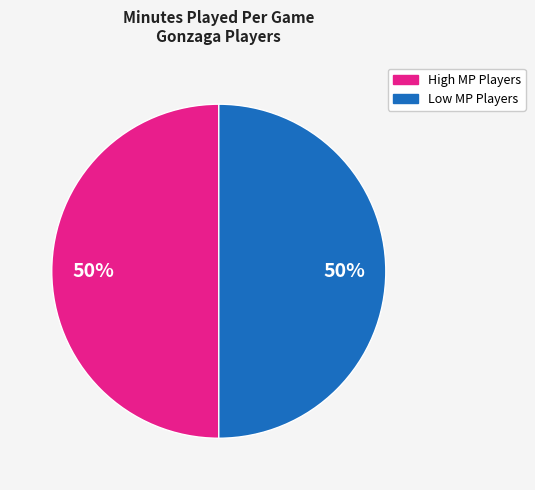

To the nearest percent, what is the average slice percentage?

50%